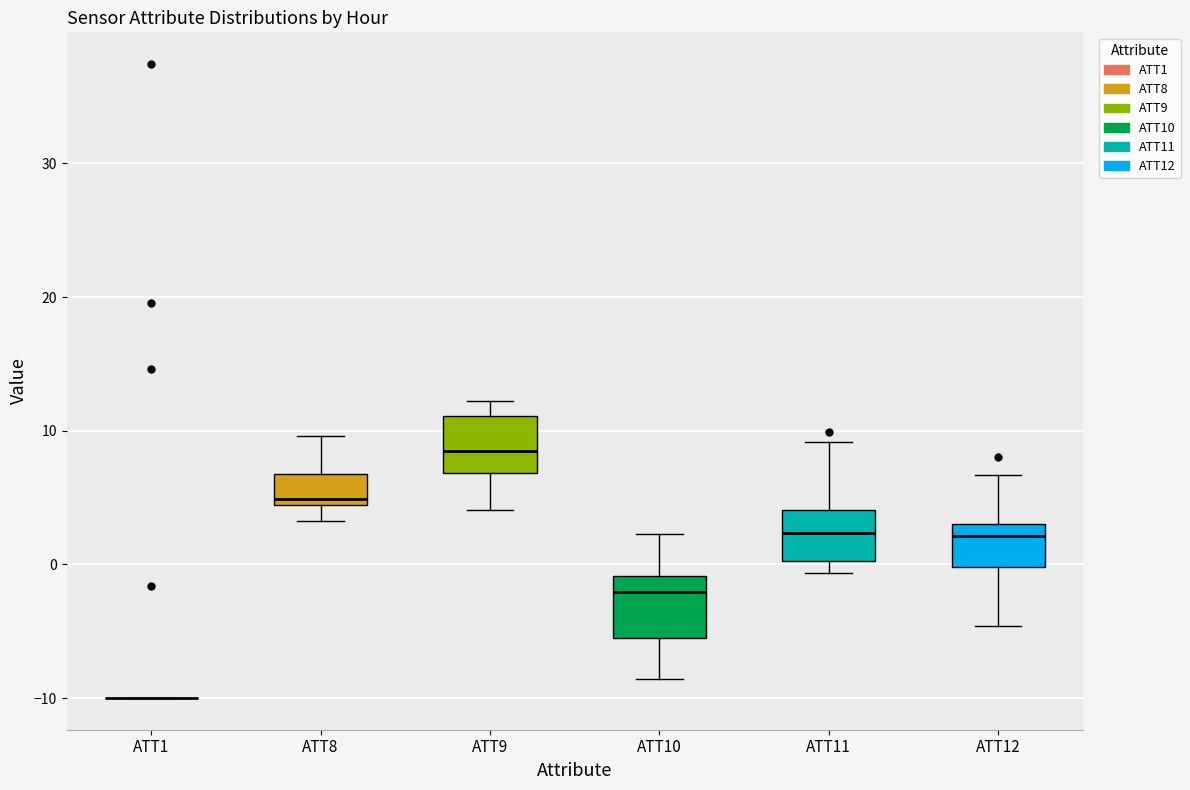

Reading left to right, transcribe this box plot: for each box, give where its median line is, the range the box spans, and where its two whiskers end, as read against the y-axis. The values are not printed on the chart, so give them approximately, as read against the axis.

ATT1: box collapsed to a line at -10, whiskers -10 to -10
ATT8: median 5, box 4 to 7, whiskers 3 to 10
ATT9: median 9, box 7 to 11, whiskers 4 to 12
ATT10: median -2, box -6 to -1, whiskers -9 to 2
ATT11: median 2, box 0 to 4, whiskers -1 to 9
ATT12: median 2, box 0 to 3, whiskers -5 to 7